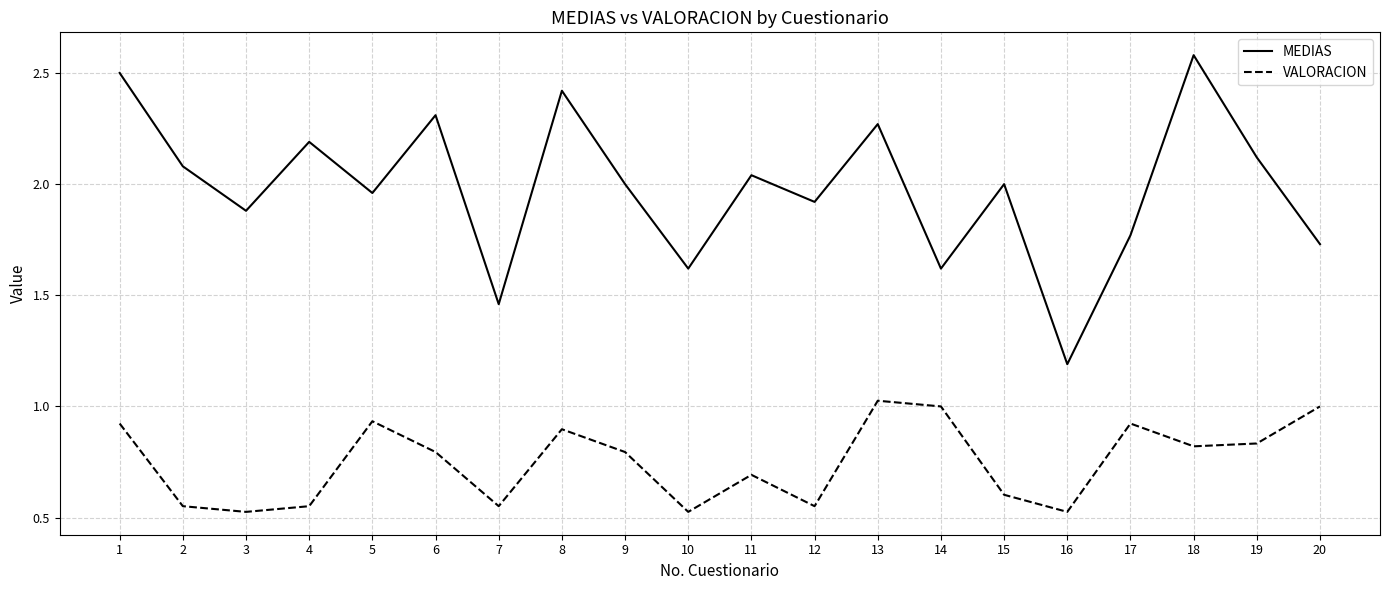

At which label does VALORACION reach its peak?

13